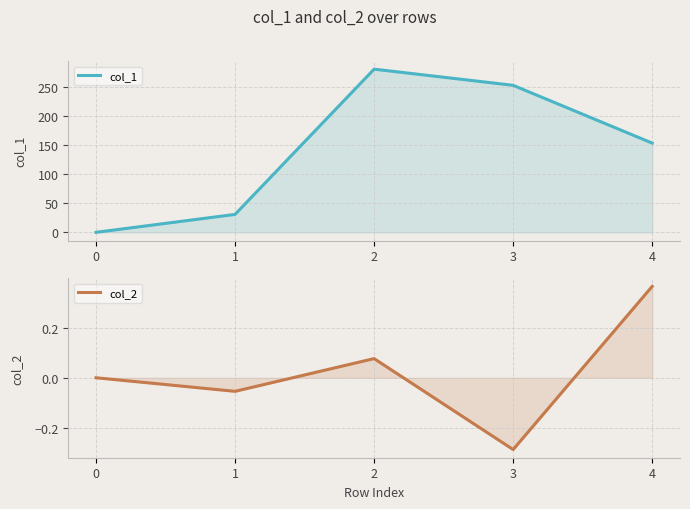

What are all the series names shown in the legend?

col_1, col_2